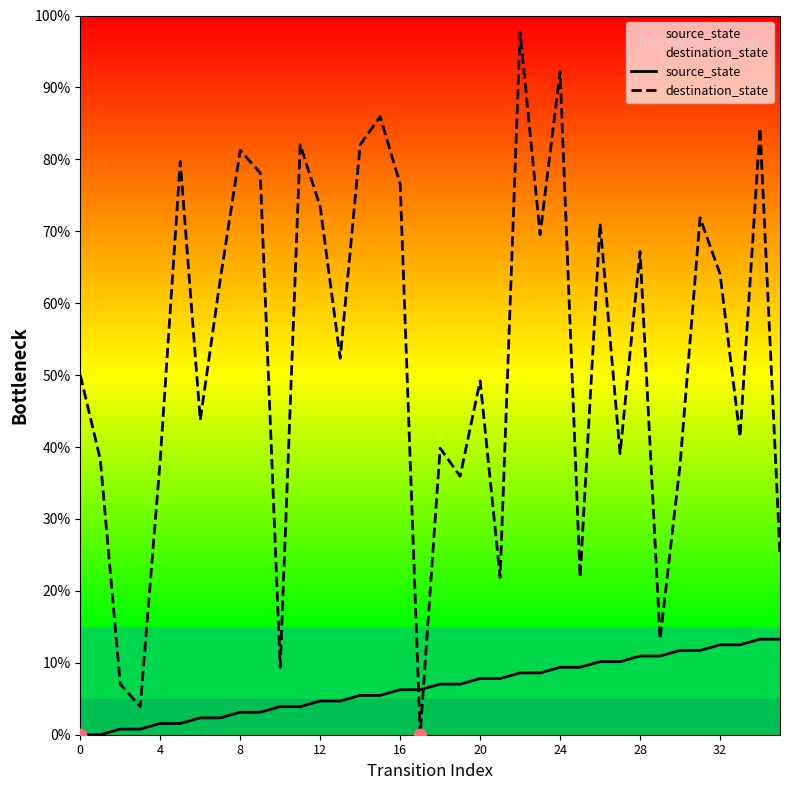

At how many categories does at least one series exceed 89?

2